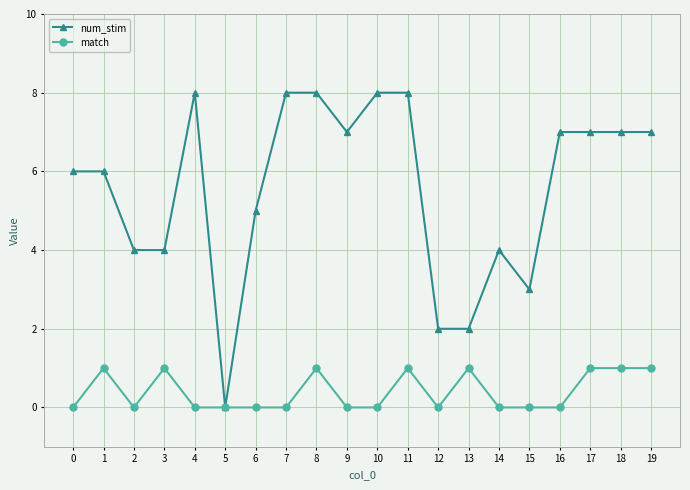

What is the difference between the maximum and minimum values in the num_stim series?

8